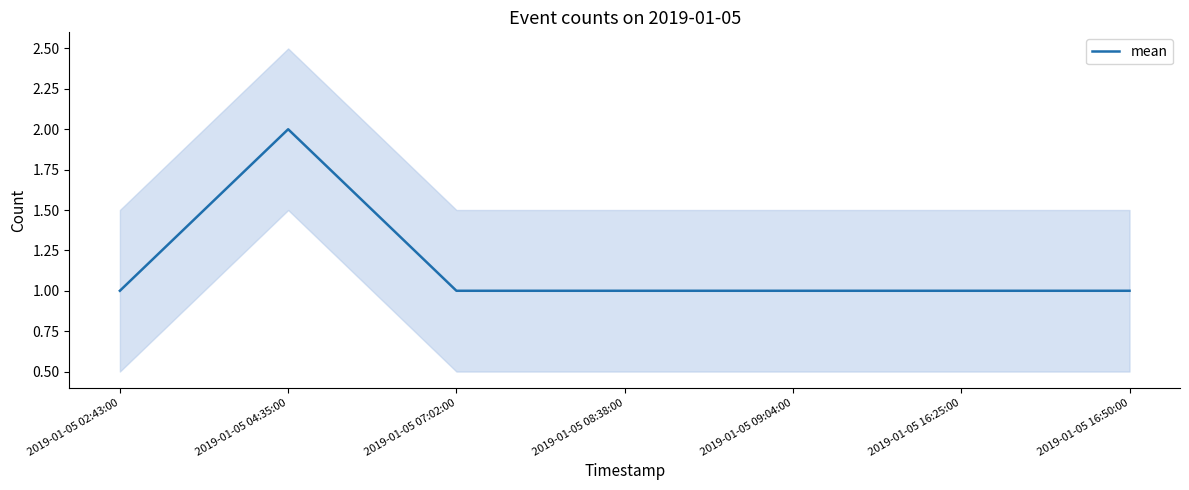

How many series are shown in this chart?

1